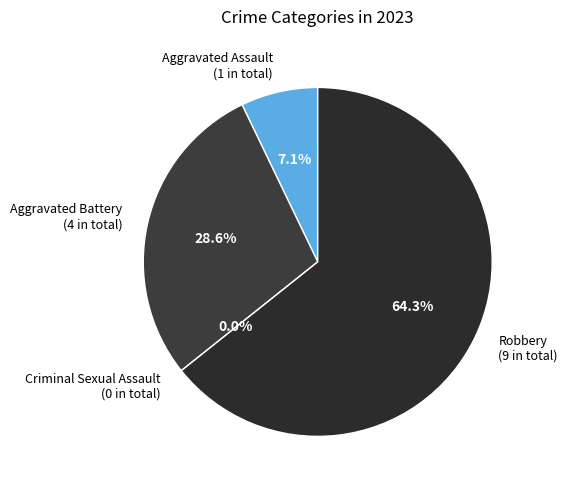

What is the largest slice in the pie chart?

Robbery